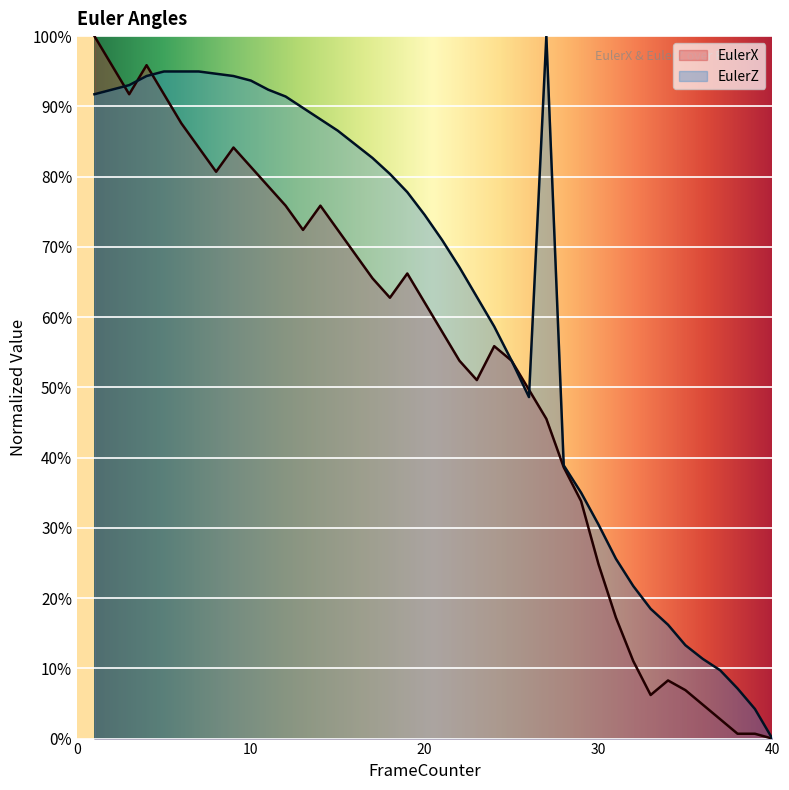

Count the number of categories in the chart.

40